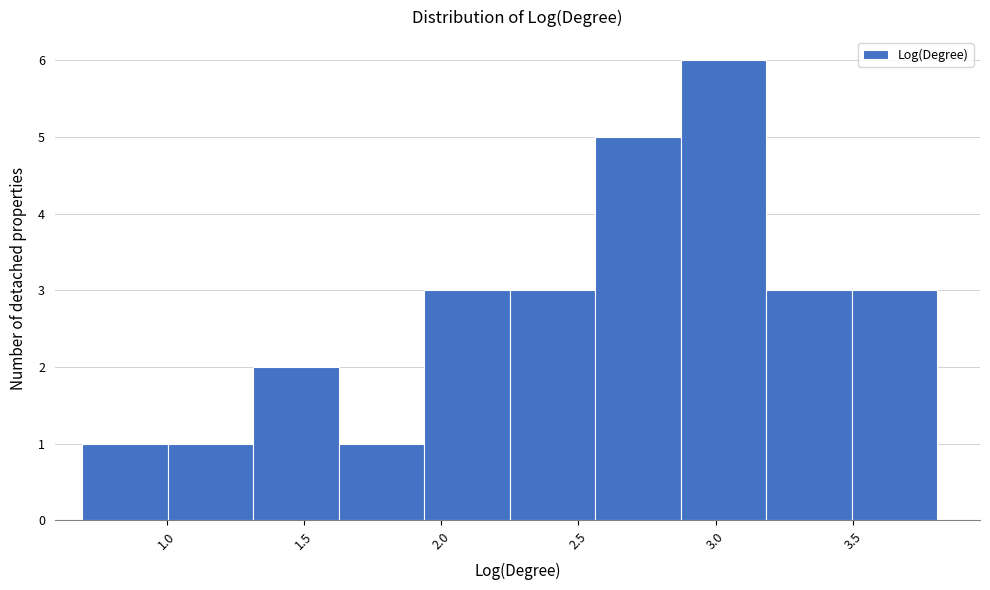

Reading left to right, list every bar in this chart as the range it spans on the x-axis followed by its height. Neither the bar edges nor the heights are printed on the chart, so give them approximately, as read against the axes.

0.70 to 1.00: 1
1.00 to 1.30: 1
1.30 to 1.65: 2
1.65 to 1.95: 1
1.95 to 2.25: 3
2.25 to 2.55: 3
2.55 to 2.85: 5
2.85 to 3.20: 6
3.20 to 3.50: 3
3.50 to 3.80: 3